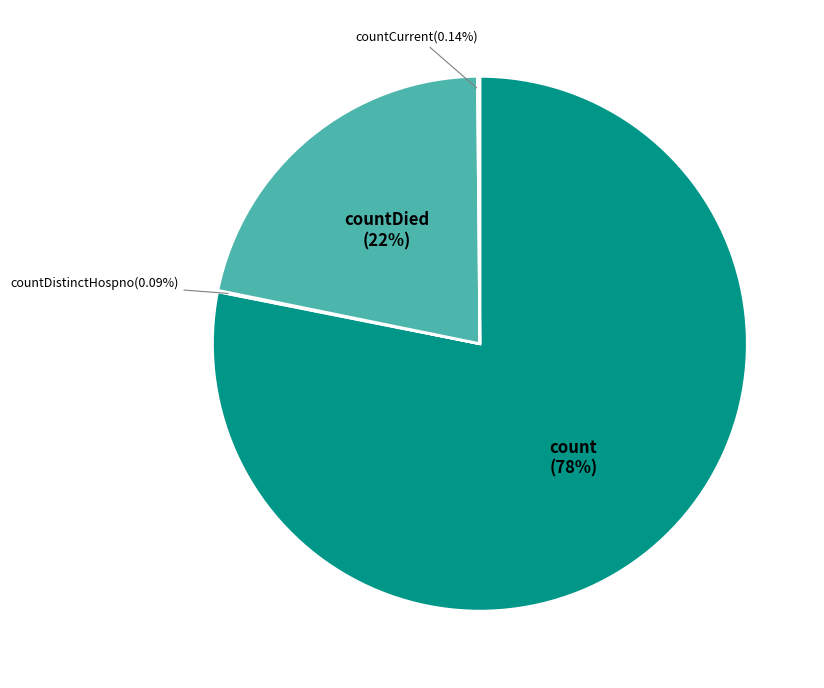

What is the largest slice in the pie chart?

count